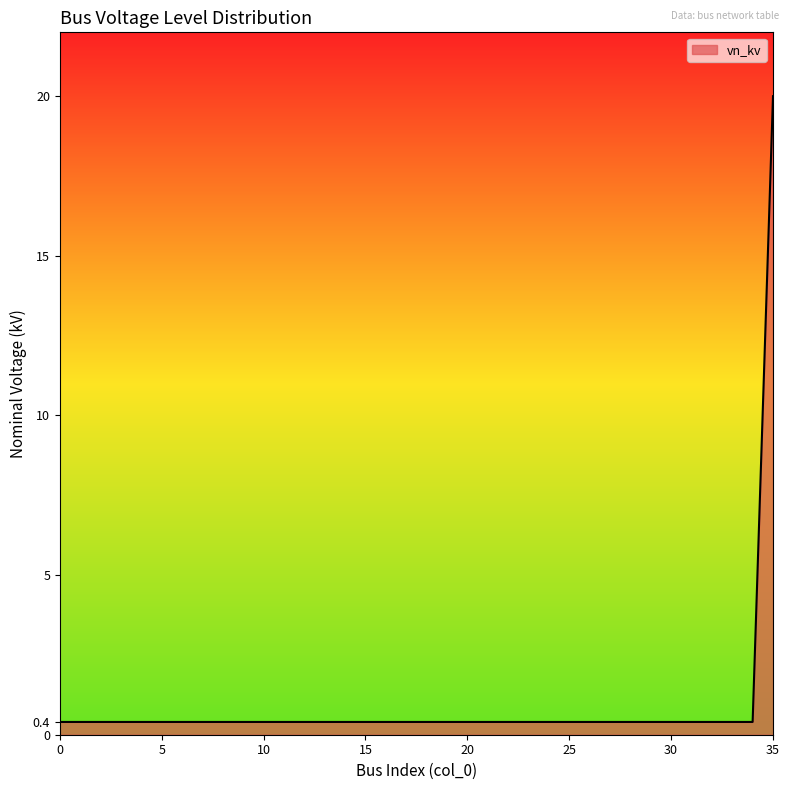

What is the difference between the maximum and minimum values?

19.6